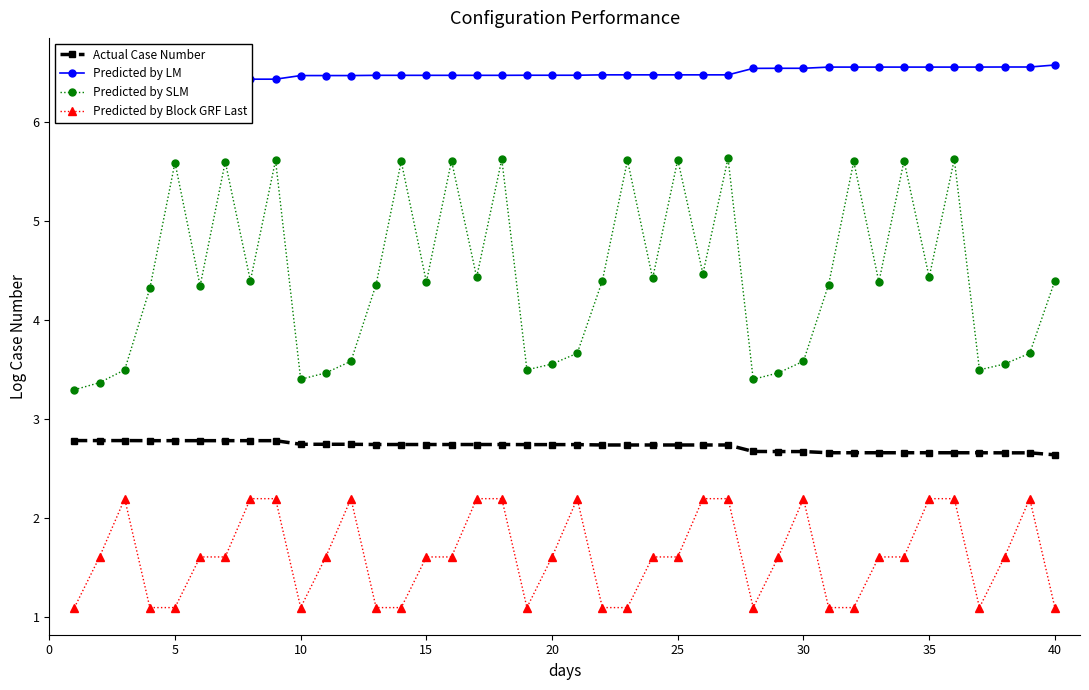

What is the difference between the maximum and minimum values in the Predicted by Block GRF Last series?

1.1